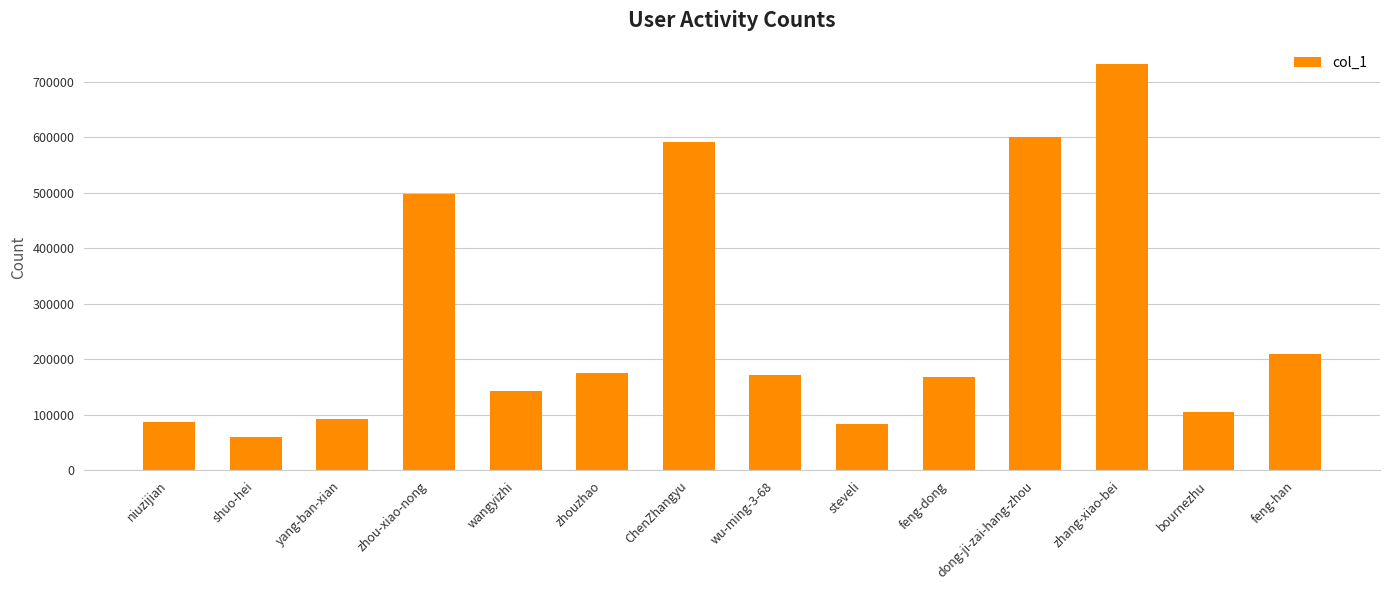

Which category has the highest value across all series?

zhang-xiao-bei